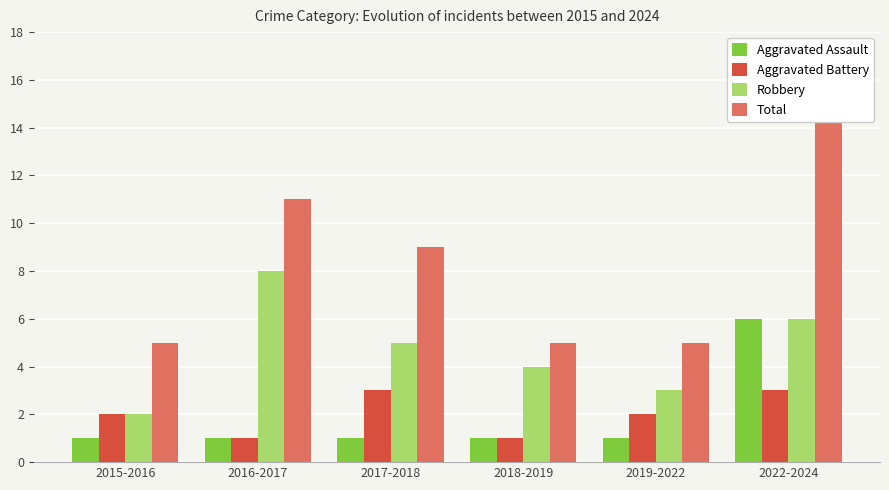

What are all the series names shown in the legend?

Aggravated Assault, Aggravated Battery, Robbery, Total